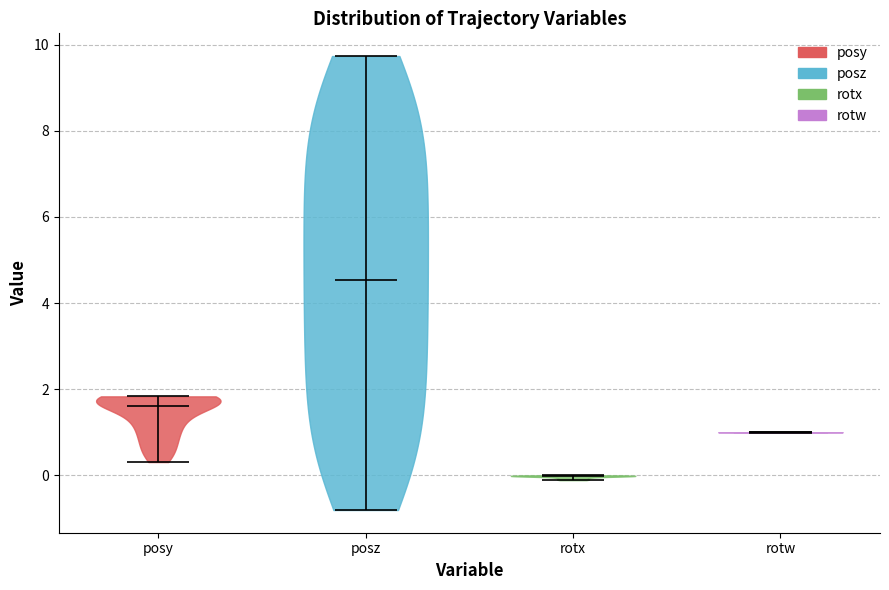

Reading left to right, read every violin against the y-axis: where its median line is, and the lowest and highest points it reaches. The values are not printed on the chart, so give them approximately, as read against the axis.

posy: median line 1.6, lowest point 0.4, highest point 1.8
posz: median line 4.6, lowest point -0.8, highest point 9.8
rotx: median line 0.0, lowest point -0.2, highest point 0.0
rotw: median line 1.0, lowest point 1.0, highest point 1.0